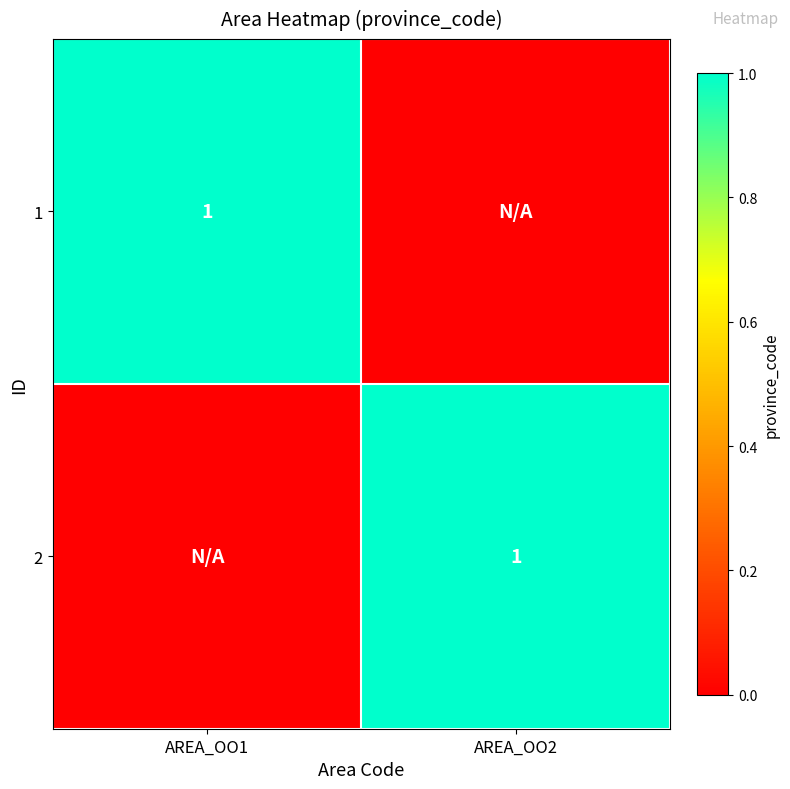

Count the number of data series in this chart.

2